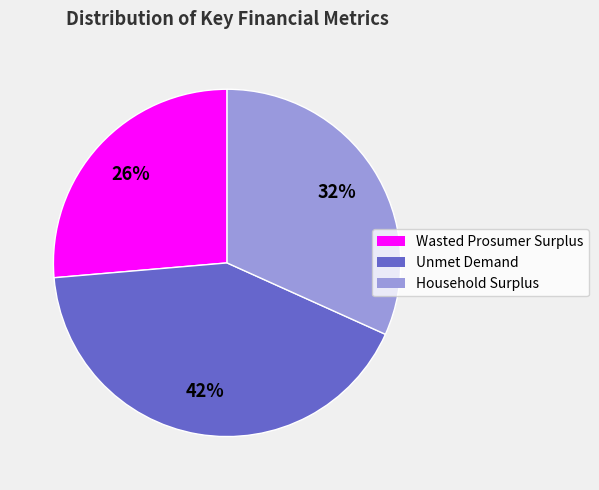

Does any single category account for the majority?

No